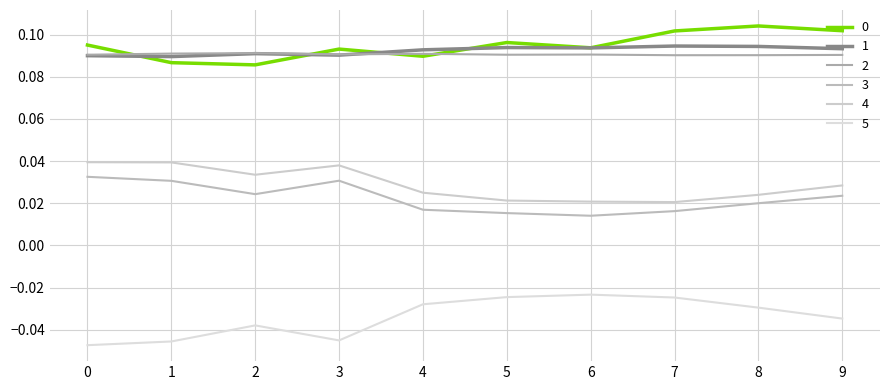

Reading left to right, transcribe all the data shown in this chart.

0: 0=0.1	1=0.1	2=0.1	3=0.1	4=0.1	5=0.1	6=0.1	7=0.1	8=0.1	9=0.1
1: 0=0.1	1=0.1	2=0.1	3=0.1	4=0.1	5=0.1	6=0.1	7=0.1	8=0.1	9=0.1
2: 0=0.1	1=0.1	2=0.1	3=0.1	4=0.1	5=0.1	6=0.1	7=0.1	8=0.1	9=0.1
3: 0=0.0	1=0.0	2=0.0	3=0.0	4=0.0	5=0.0	6=0.0	7=0.0	8=0.0	9=0.0
4: 0=0.0	1=0.0	2=0.0	3=0.0	4=0.0	5=0.0	6=0.0	7=0.0	8=0.0	9=0.0
5: 0=-0.0	1=-0.0	2=-0.0	3=-0.0	4=-0.0	5=-0.0	6=-0.0	7=-0.0	8=-0.0	9=-0.0